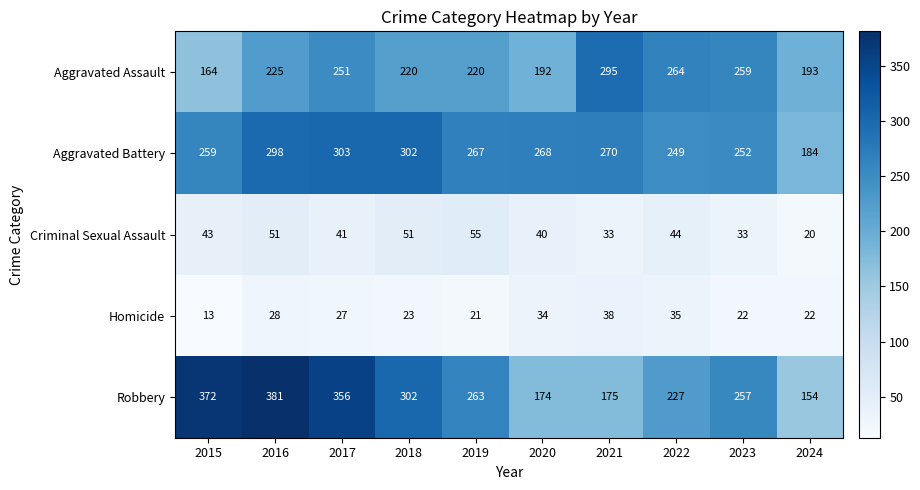

What is the average value of the Robbery series?

266